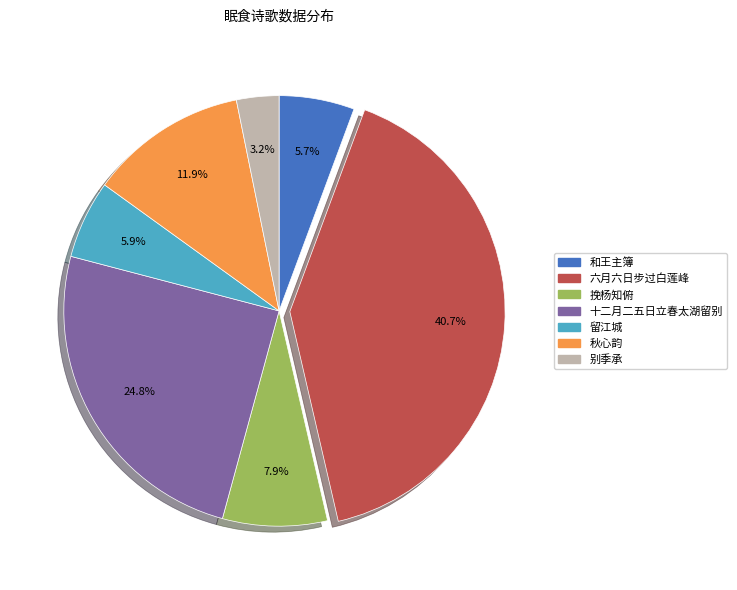

Does any single category account for the majority?

No